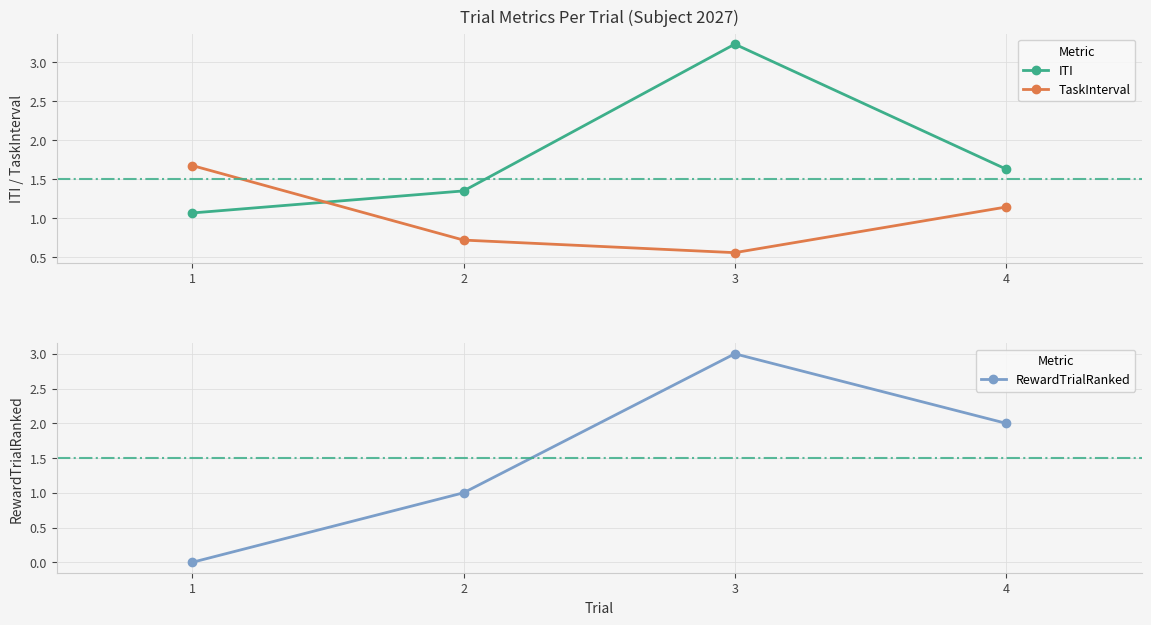

List the series in order of their overall mean, highest first.

ITI, RewardTrialRanked, TaskInterval